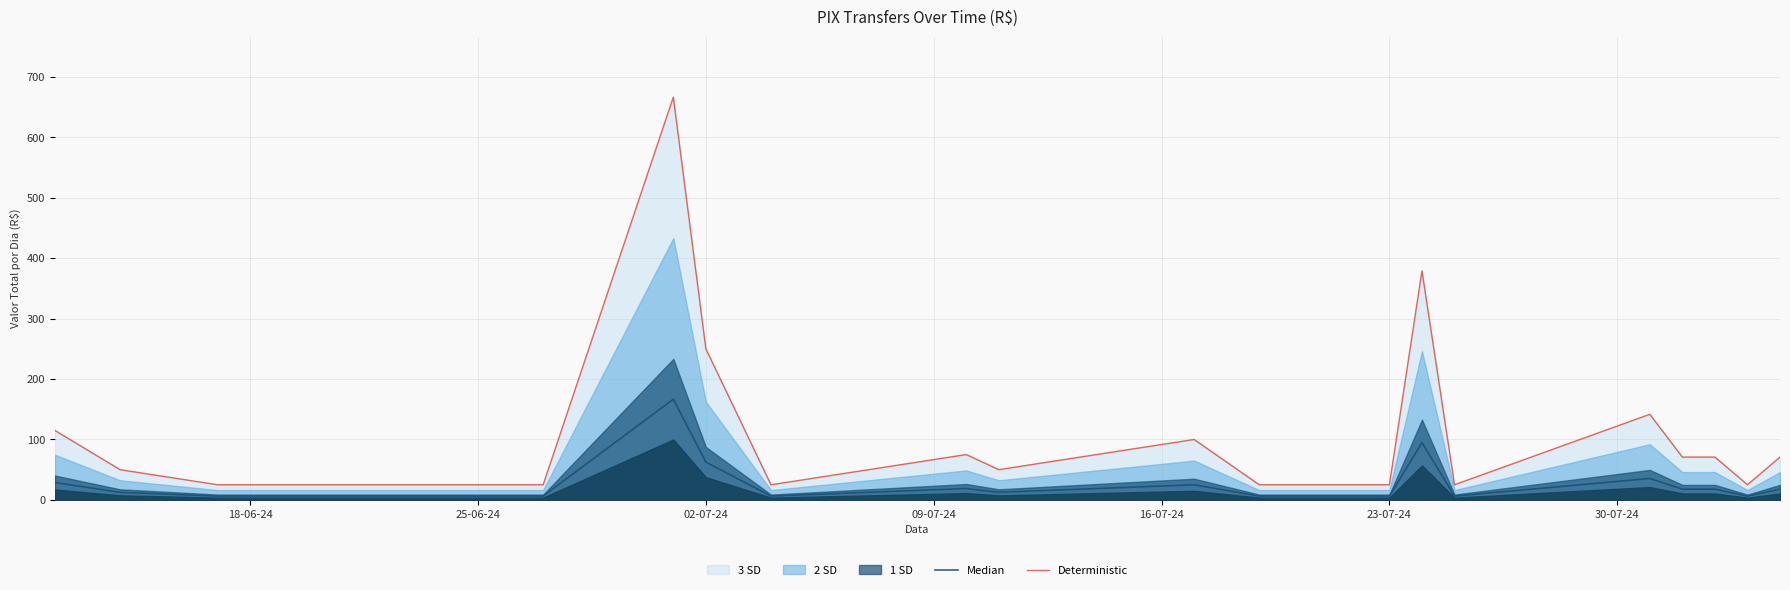

True or false: Deterministic has more than 1 points higher than both neighbors.

True